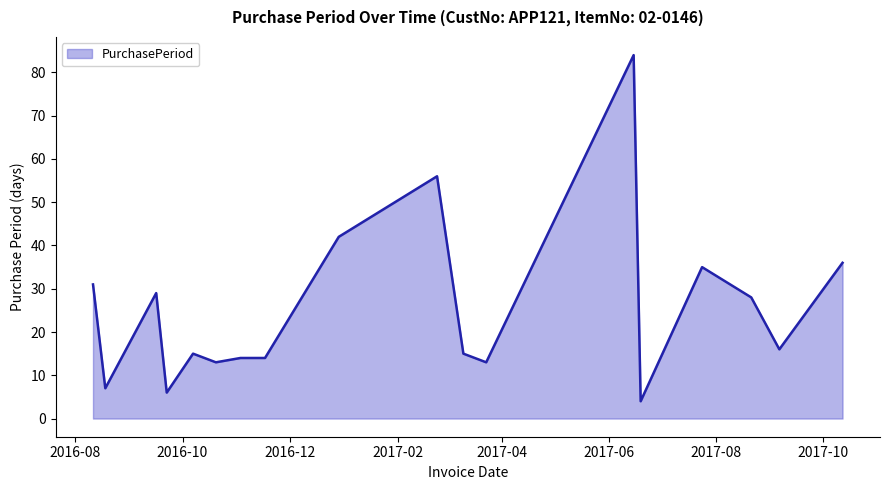

What is the difference between the maximum and minimum values?

80